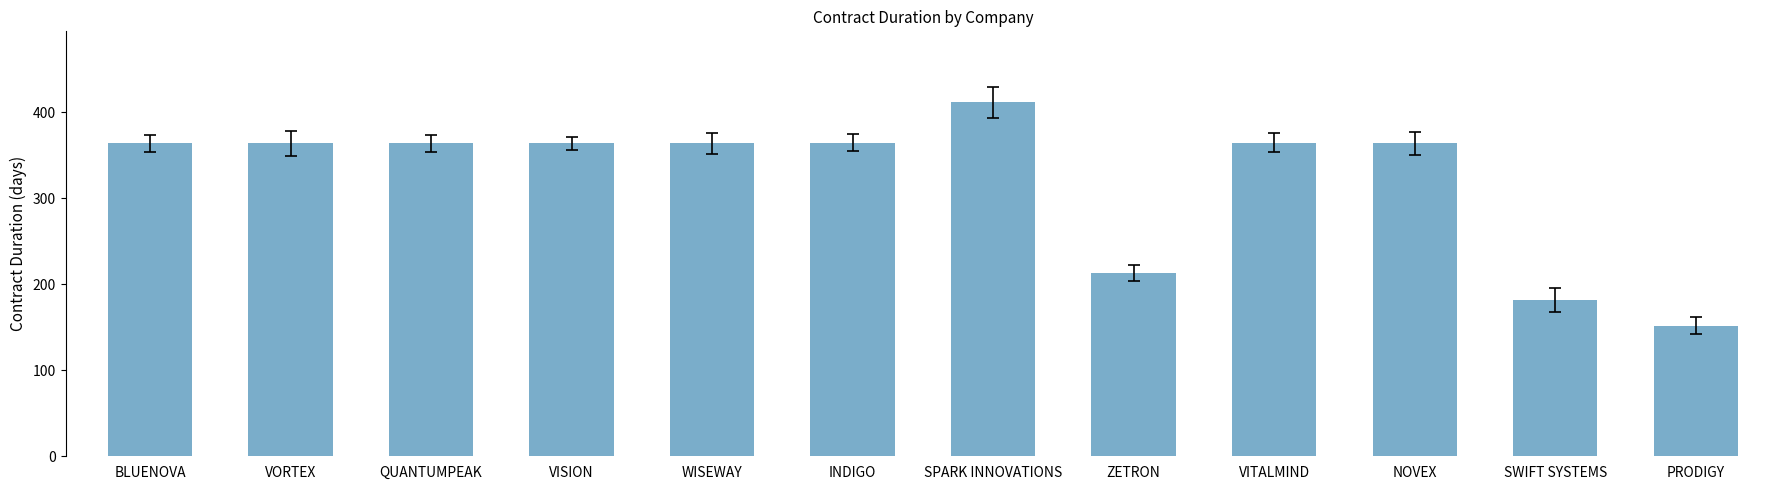

What is the smallest value displayed?

152